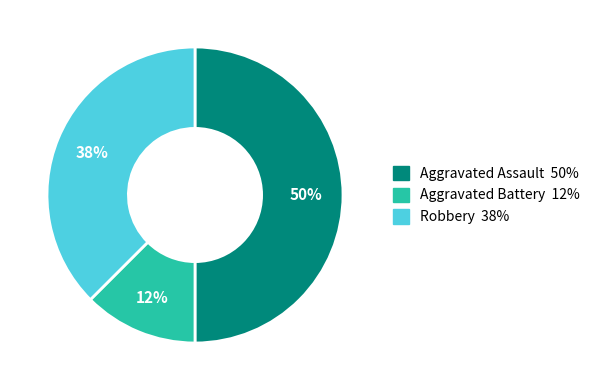

Count the number of slices in the pie.

3